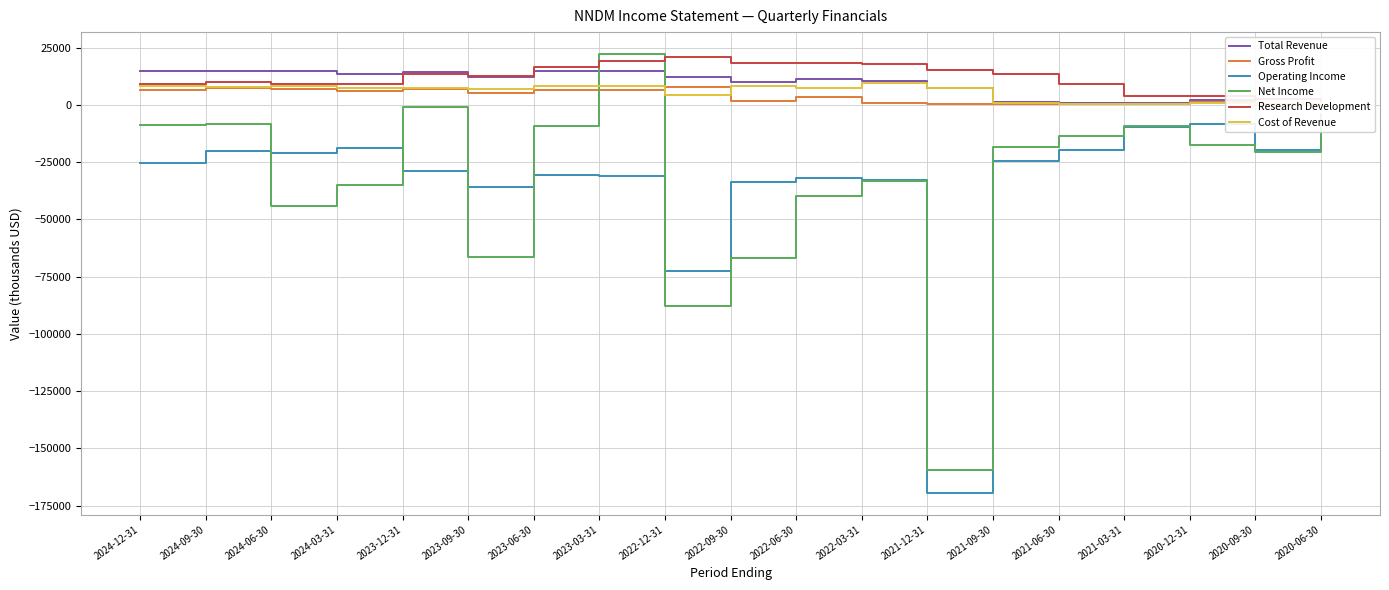

What is the difference between the highest and lowest values at 2021-12-31?

184400